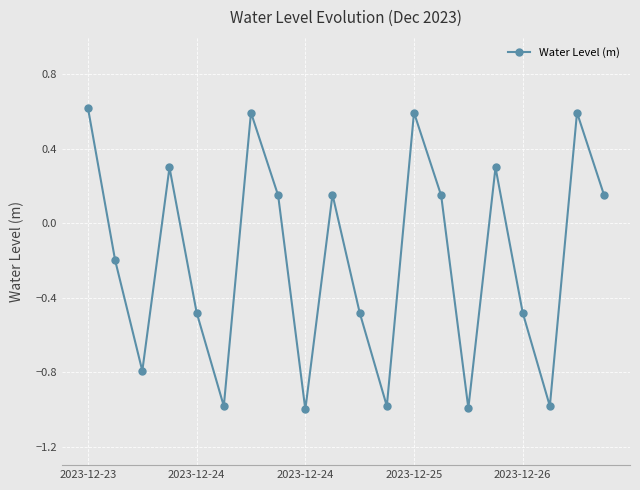

What is the greatest value displayed?

0.6